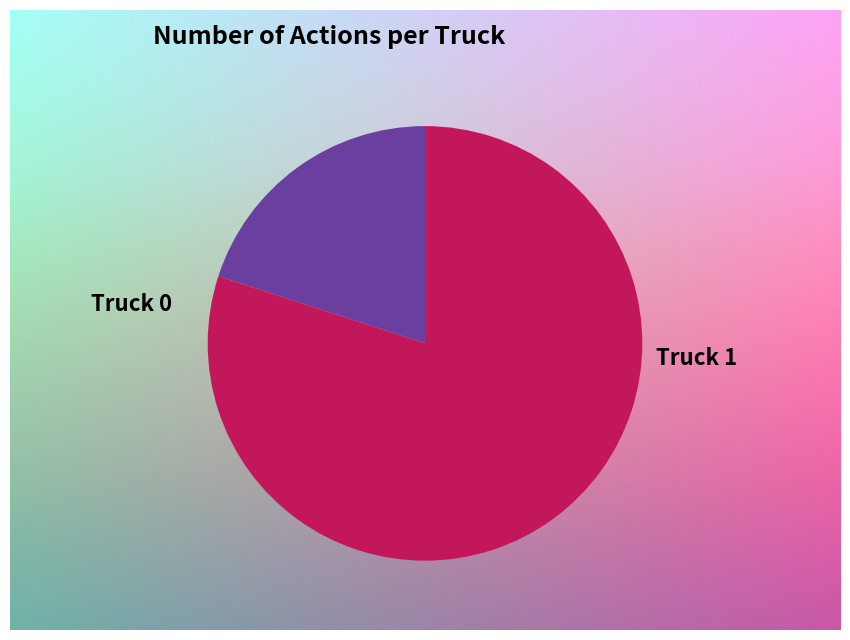

To the nearest percent, what is the difference between the Truck 0 and Truck 1 slice percentages?

60%